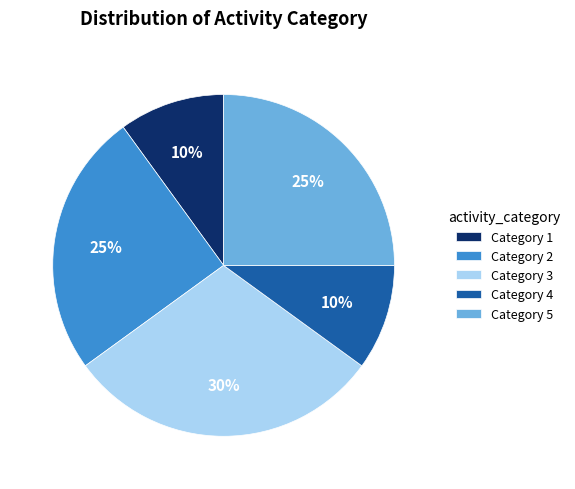

What percentage is the Category 5 slice, to the nearest percent?

25%